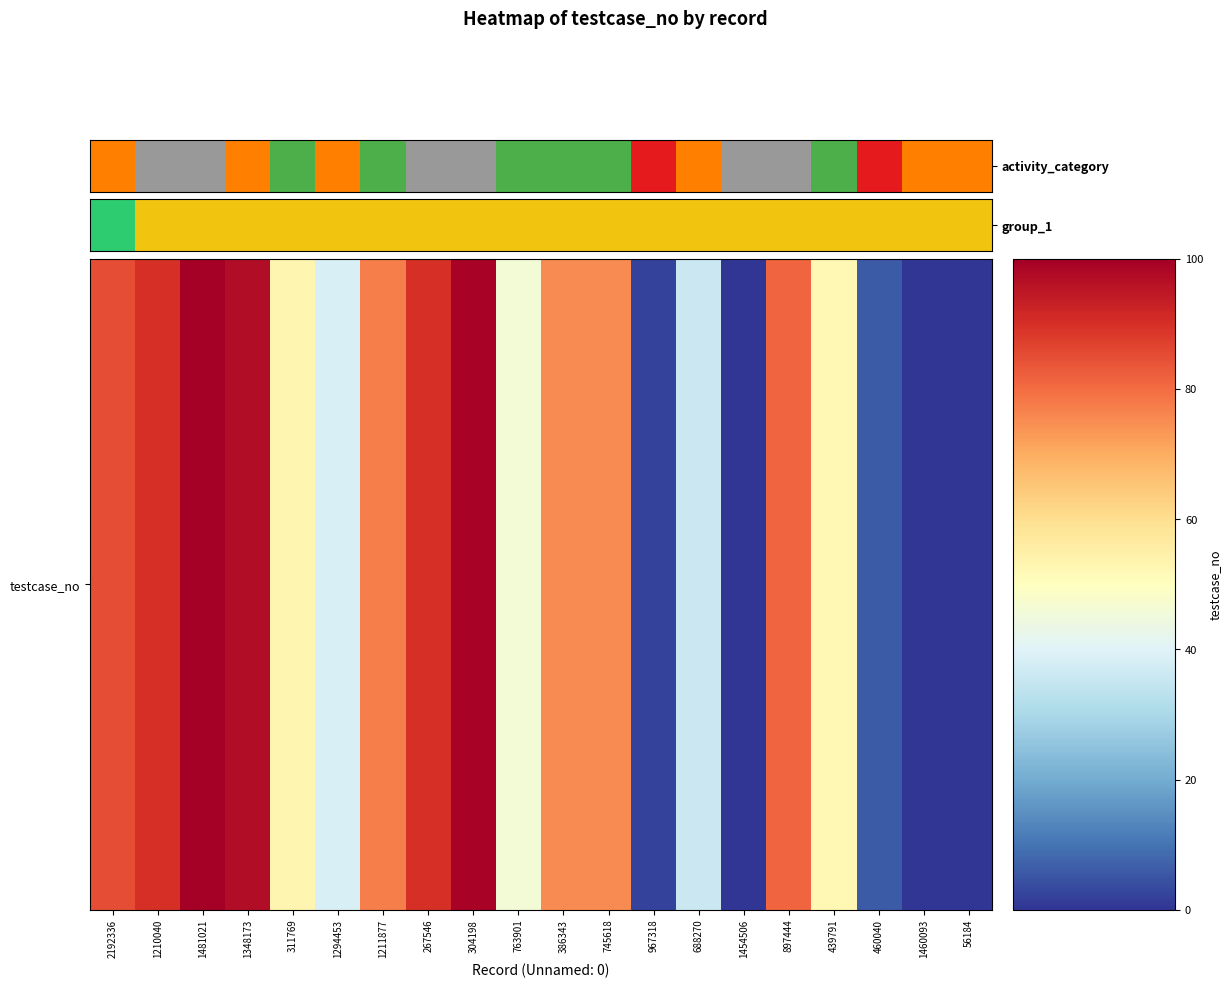

Count the number of categories in the chart.

20